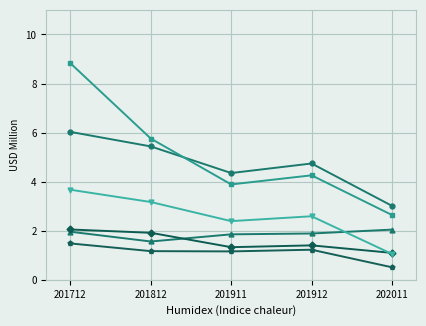

What is the minimum value shown in the chart?

0.5